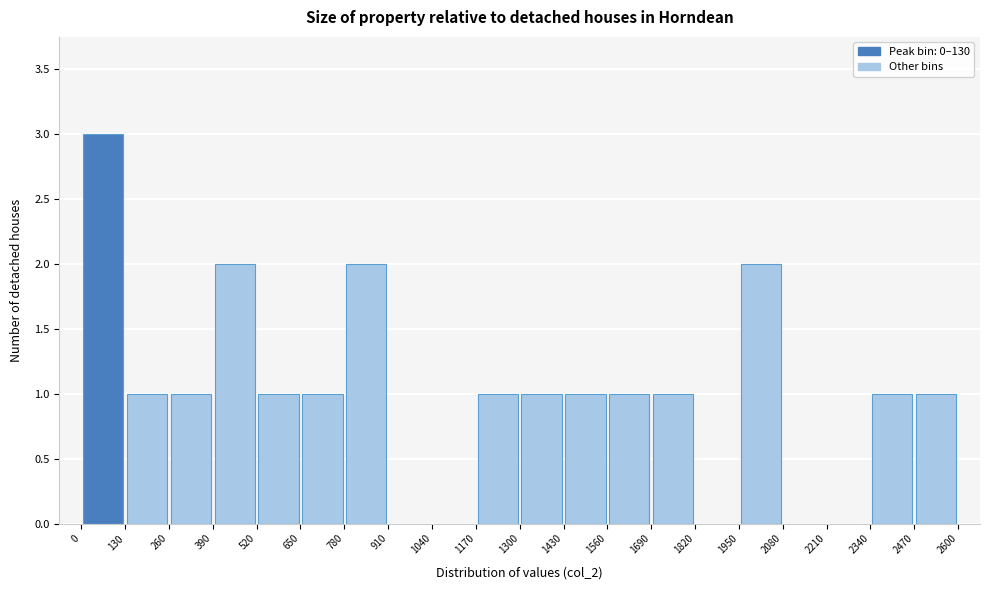

Reading left to right, transcribe this chart: for each bar, give the range it covers on the x-axis and its height. The values are not printed on the chart, so give them approximately, as read against the axis.

0 to 130: 3
130 to 260: 1
260 to 390: 1
390 to 520: 2
520 to 650: 1
650 to 780: 1
780 to 910: 2
910 to 1040: 0
1040 to 1170: 0
1170 to 1300: 1
1300 to 1430: 1
1430 to 1560: 1
1560 to 1690: 1
1690 to 1820: 1
1820 to 1950: 0
1950 to 2080: 2
2080 to 2210: 0
2210 to 2340: 0
2340 to 2470: 1
2470 to 2600: 1